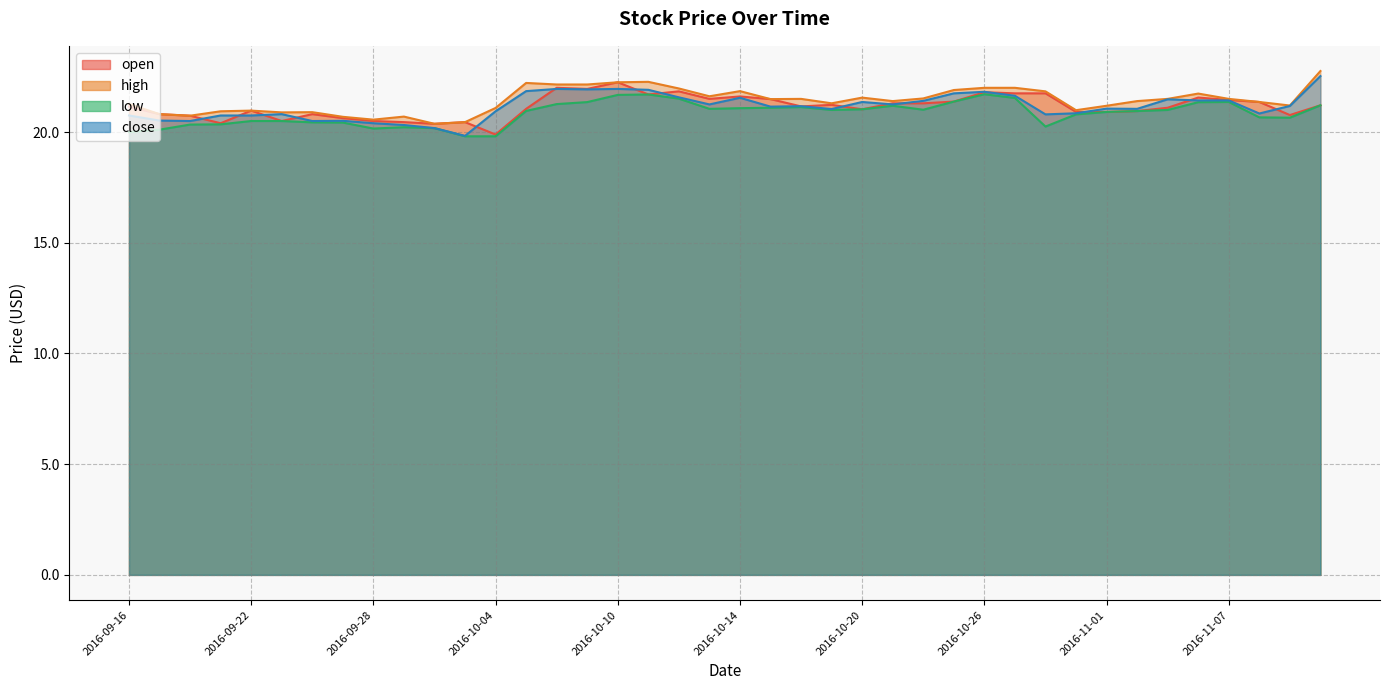

At which label does open reach its peak?

2016-10-10